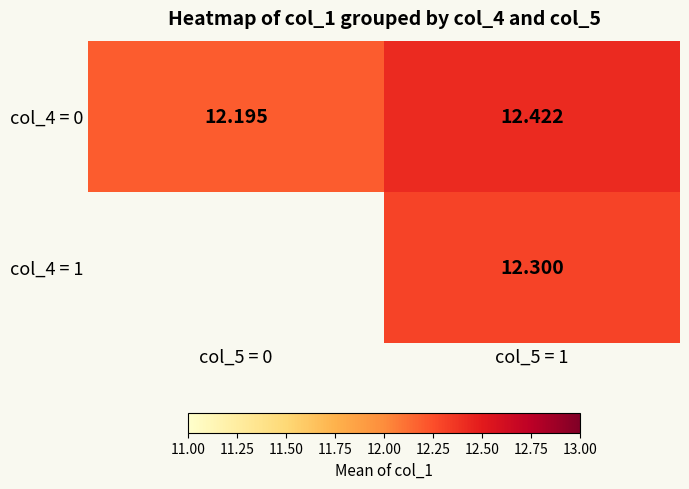

How many col_4 = 0 values are between 12 and 13?

2